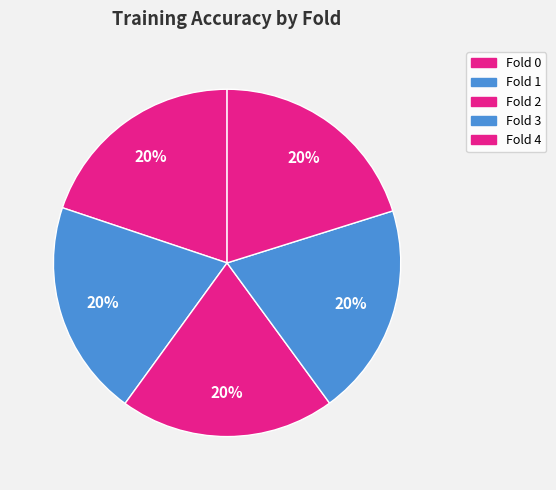

Is there any slice that represents more than half of the pie?

No